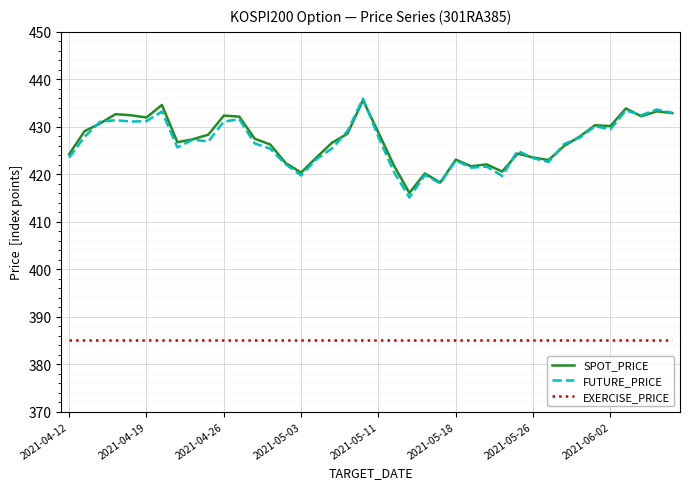

What is the sum of all FUTURE_PRICE values?

17063.4